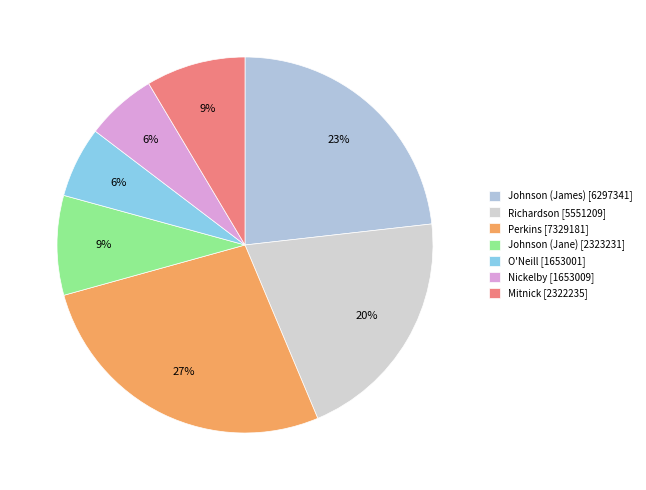

To the nearest percent, what portion does O'Neill represent?

6%